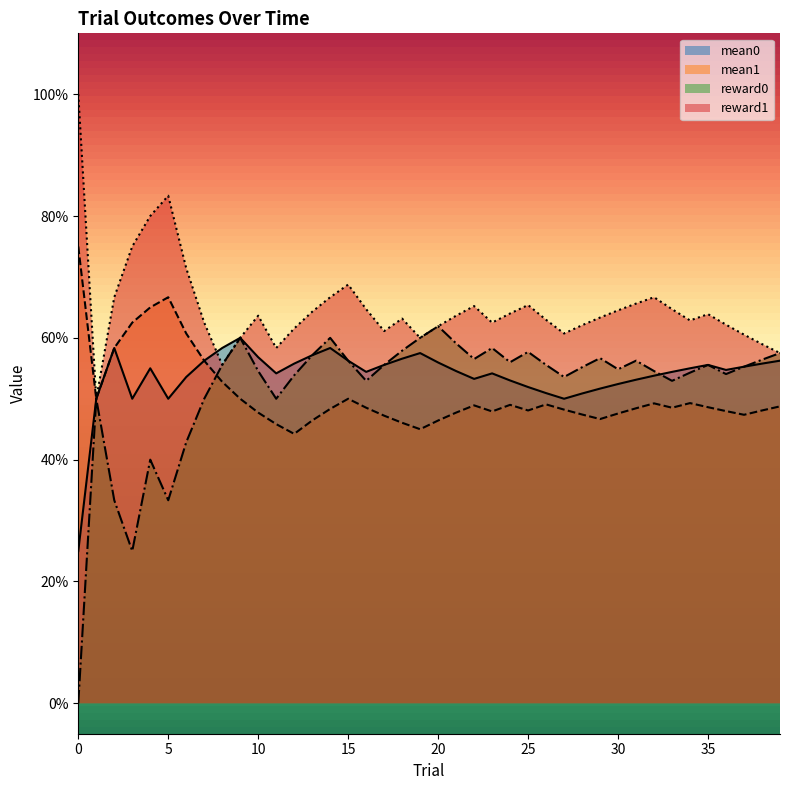

Which label corresponds to the largest value in the chart?

1